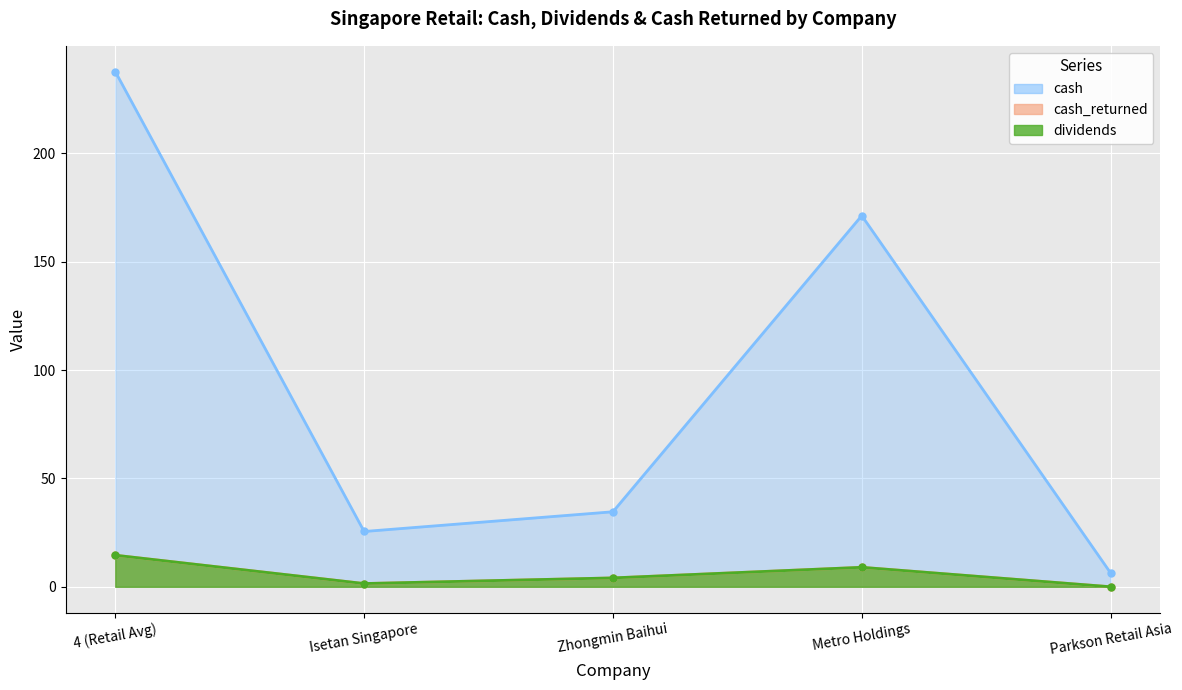

Rank the categories by dividends value from highest to lowest.

4 (Retail Avg), Metro Holdings, Zhongmin Baihui, Isetan Singapore, Parkson Retail Asia